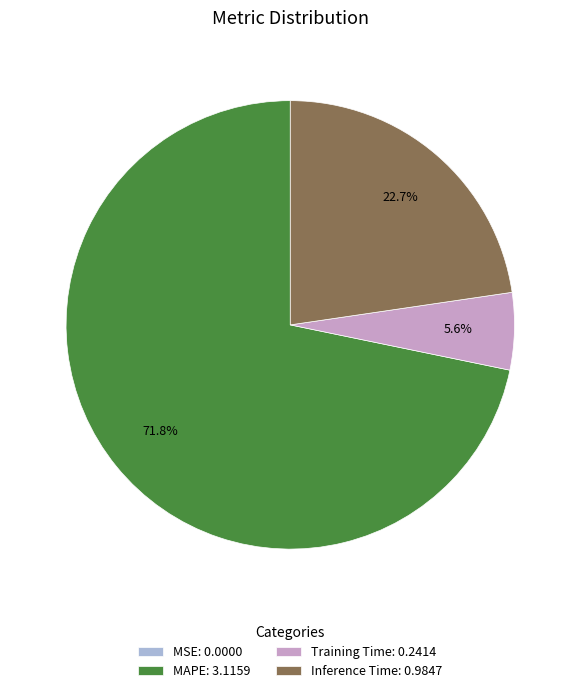

To the nearest percent, what percentage of the pie is MAPE?

72%